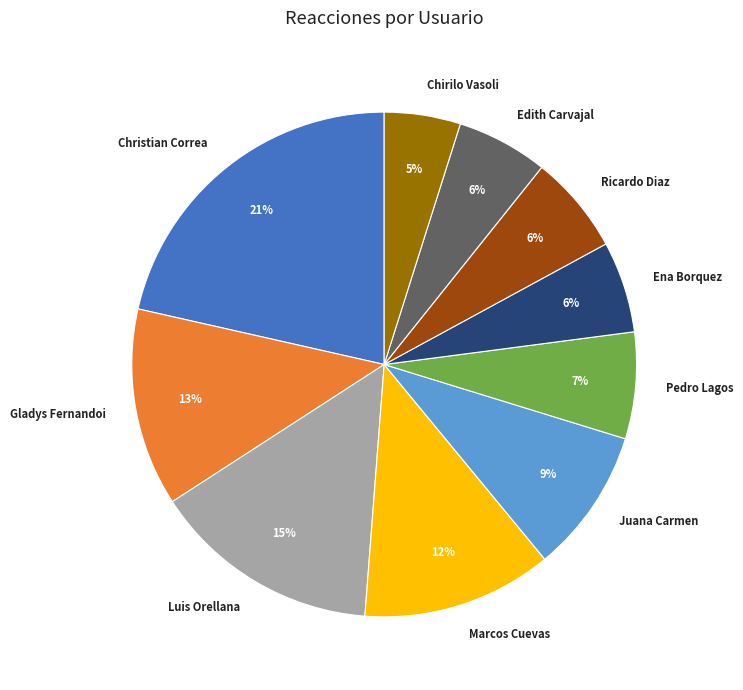

Does any single category account for the majority?

No